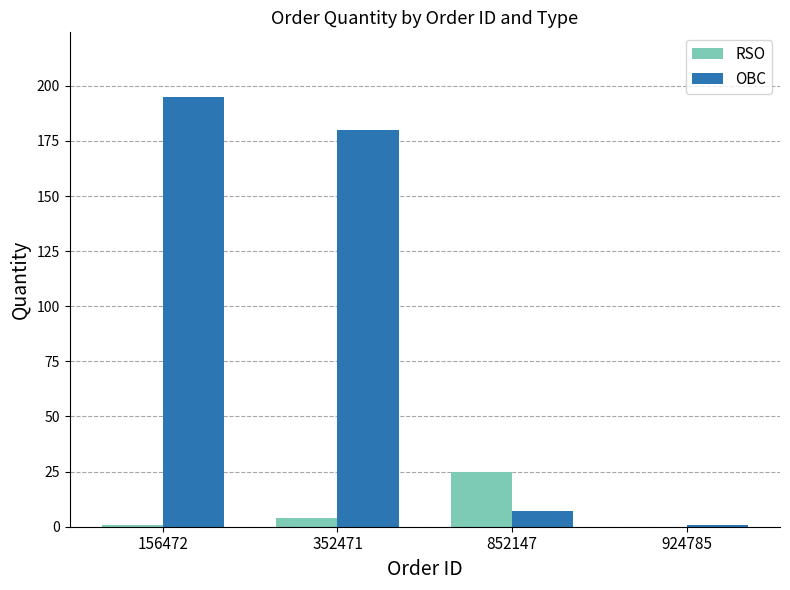

How many categories are shown in the chart?

4